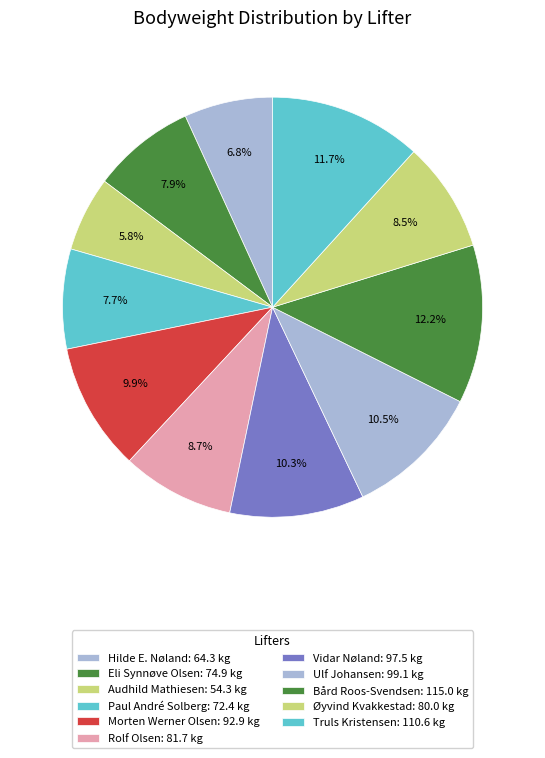

Approximately how many times larger is the value at Rolf Olsen compared to Truls Kristensen?

0.7